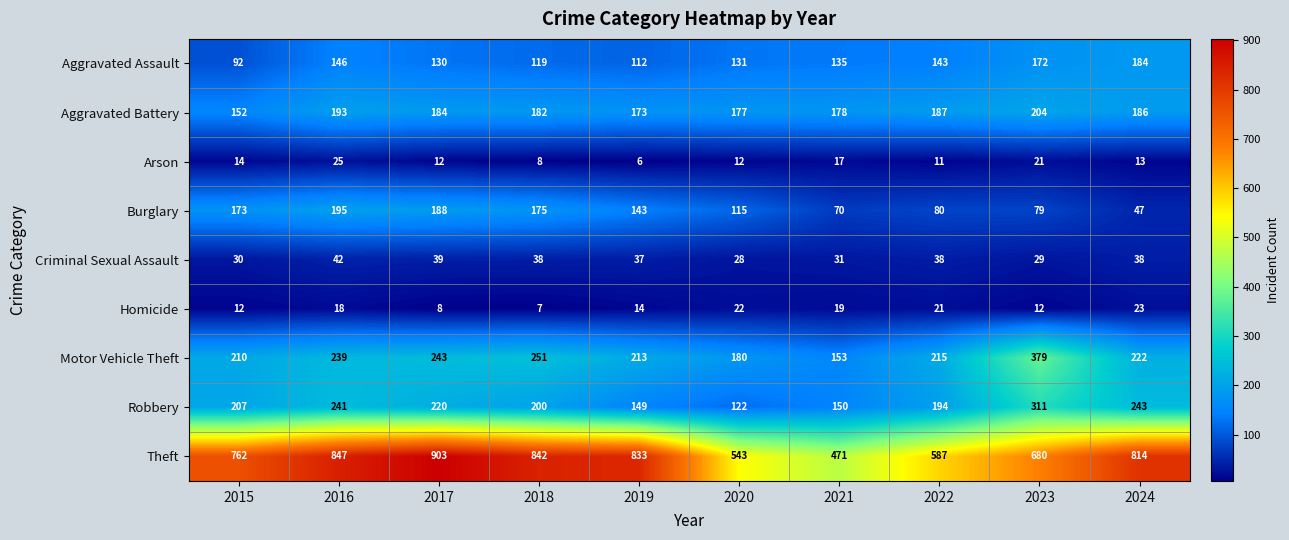

Is it true that Aggravated Assault equals 92 at 2015?

True